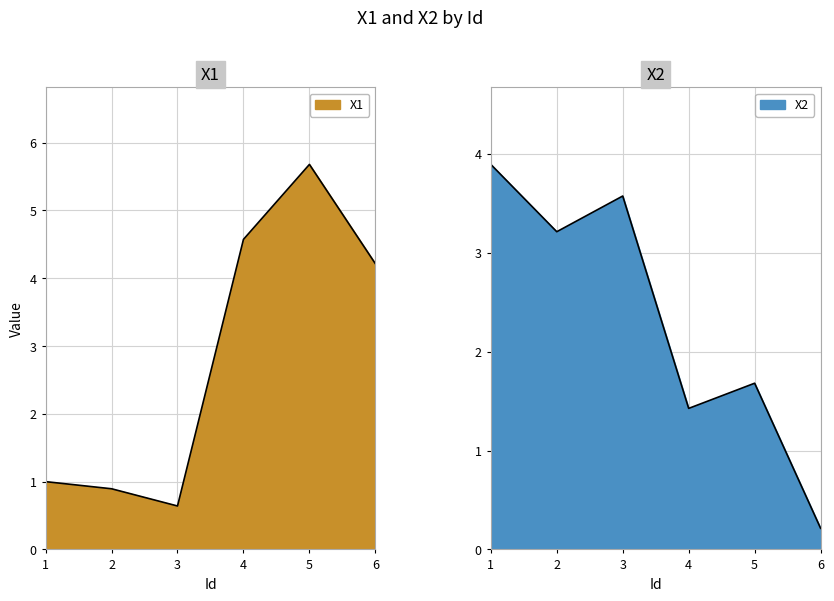

What is the value of the X2 point at the 2nd from the left?

3.2